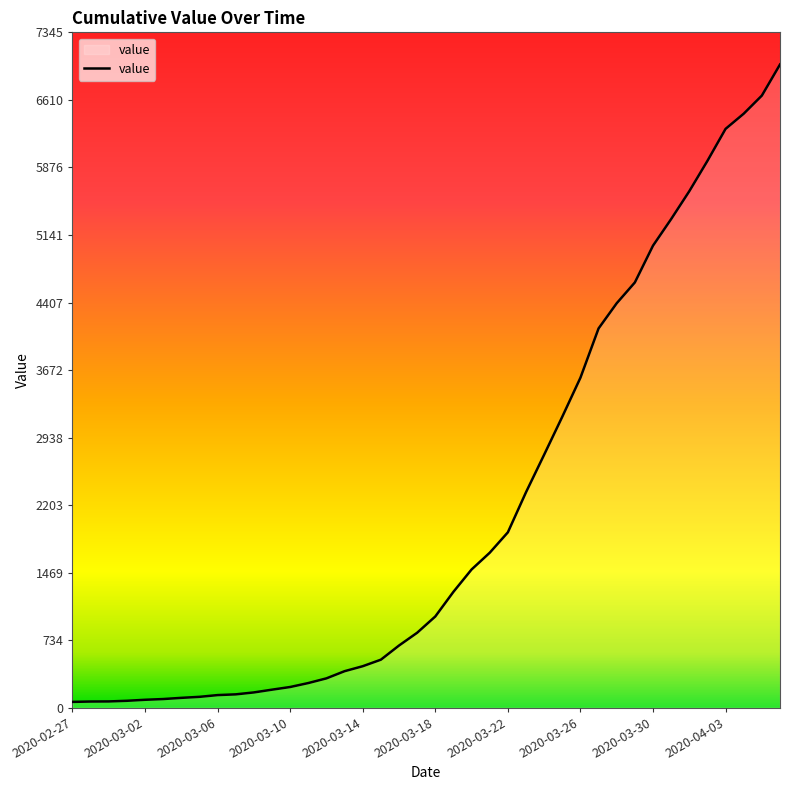

What is the greatest value displayed?

6995